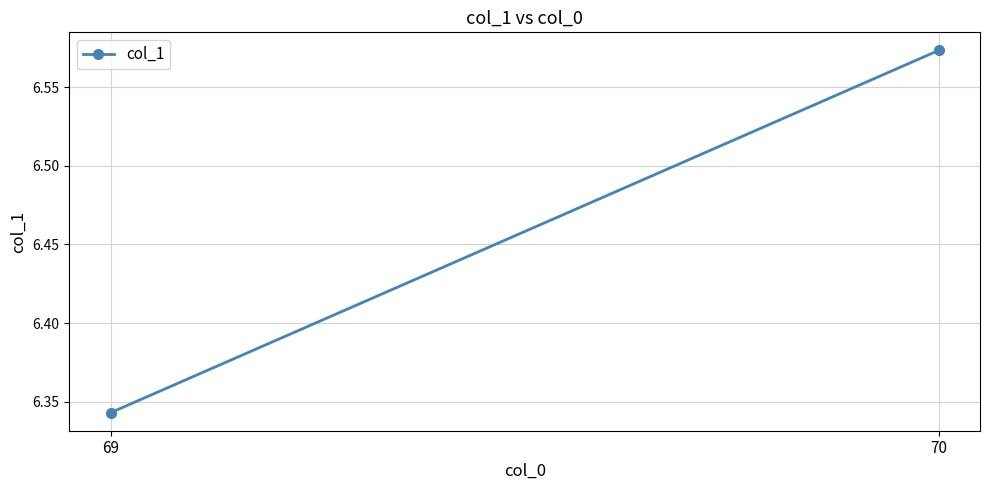

The value at 69 is 6.3. True or false?

True